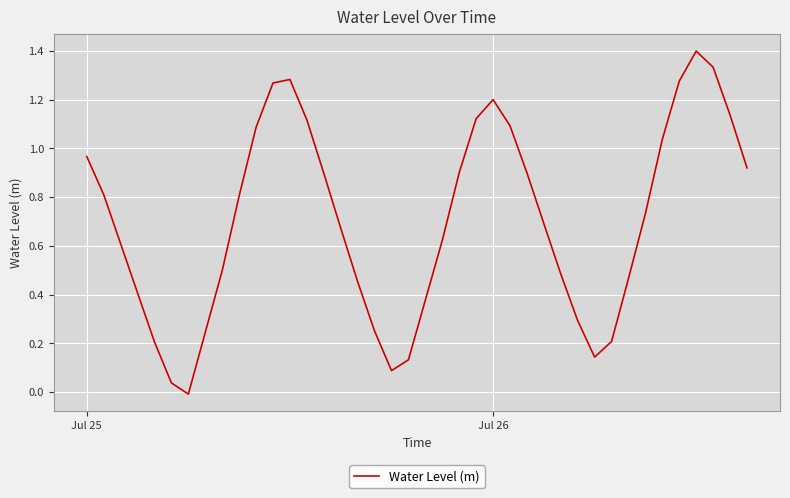

How many values are below 0?

1